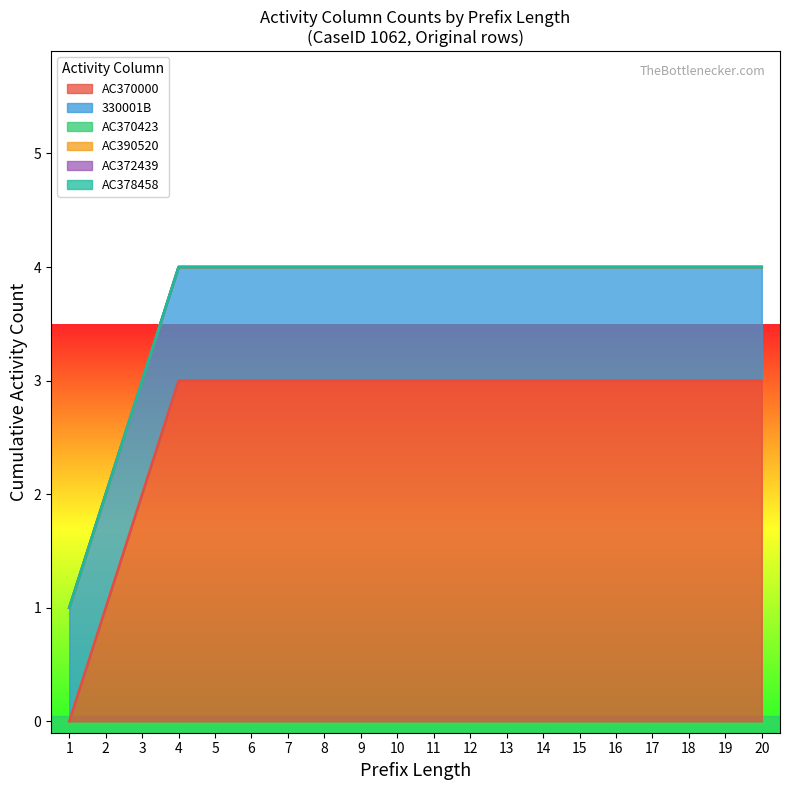

Between 5 and 3, which is larger?

5